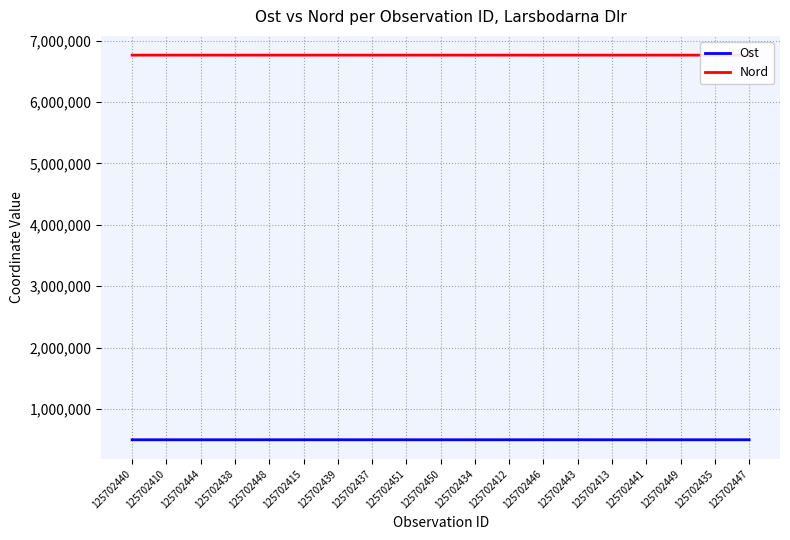

At which label does Ost first exceed 501609?

125702440